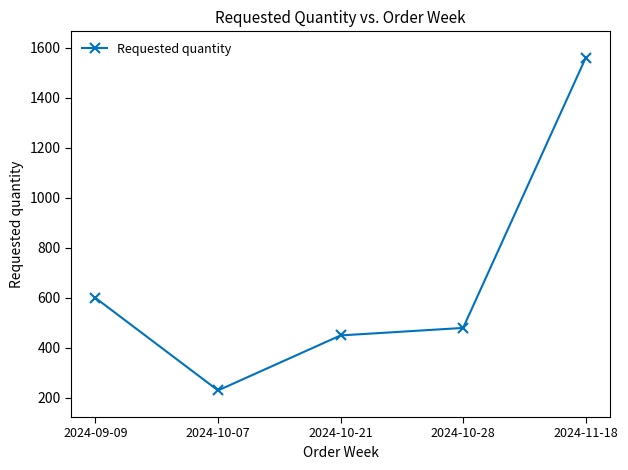

Reading left to right, list all the values displayed in this chart.

2024-09-09=600	2024-10-07=230	2024-10-21=450	2024-10-28=480	2024-11-18=1560